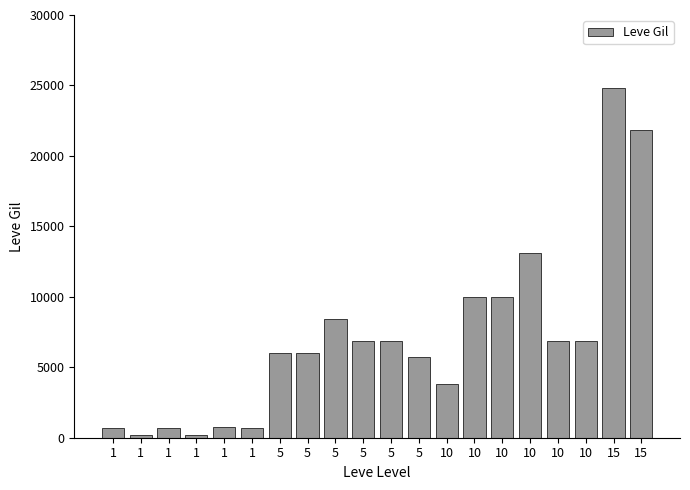

Read the value at 5.

6030